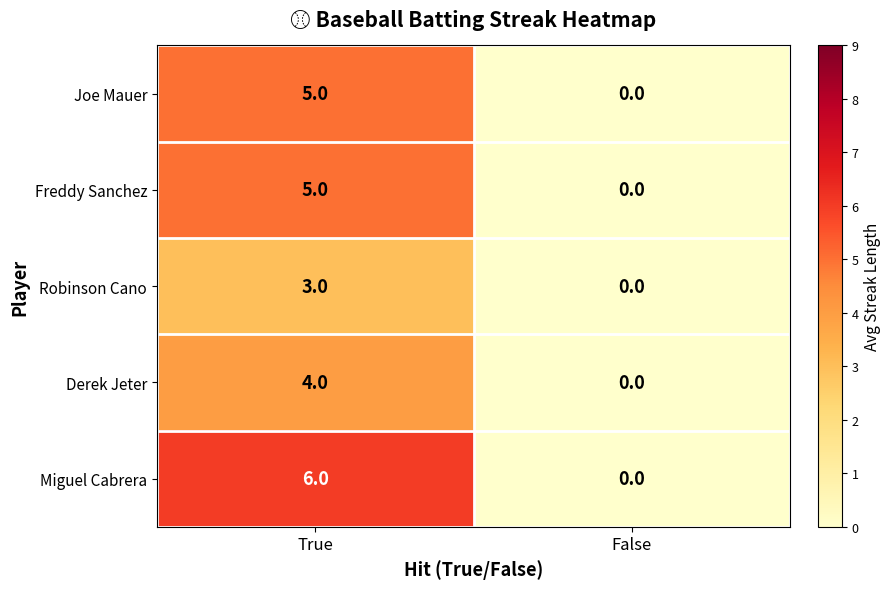

Which series has the widest spread of values?

Miguel Cabrera